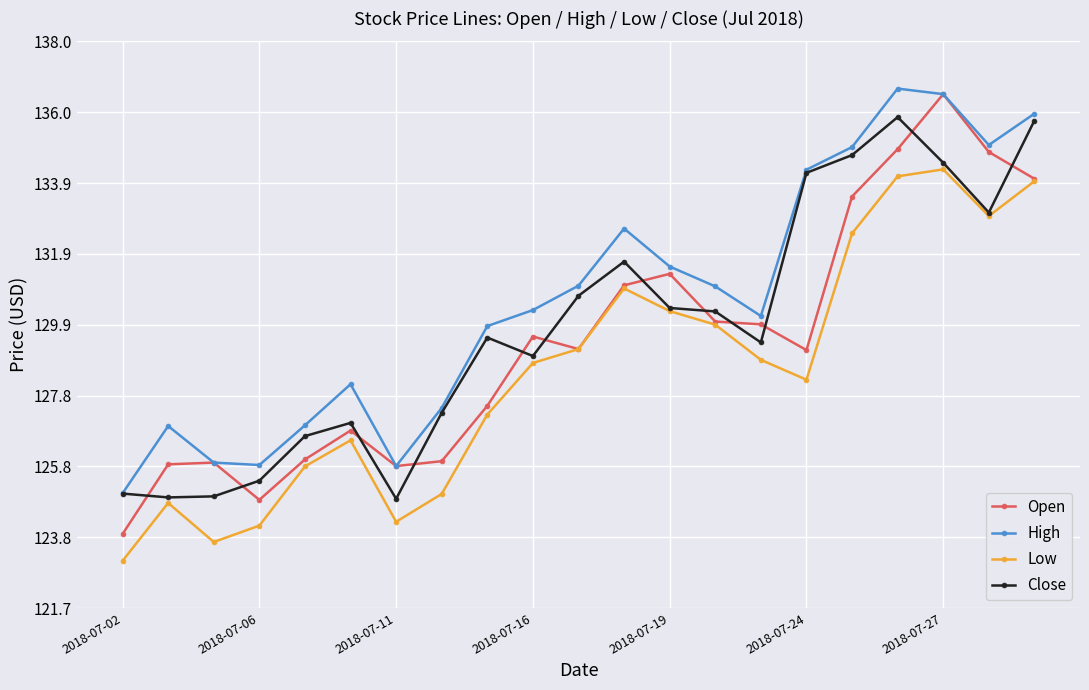

How many lines are shown in the chart?

4